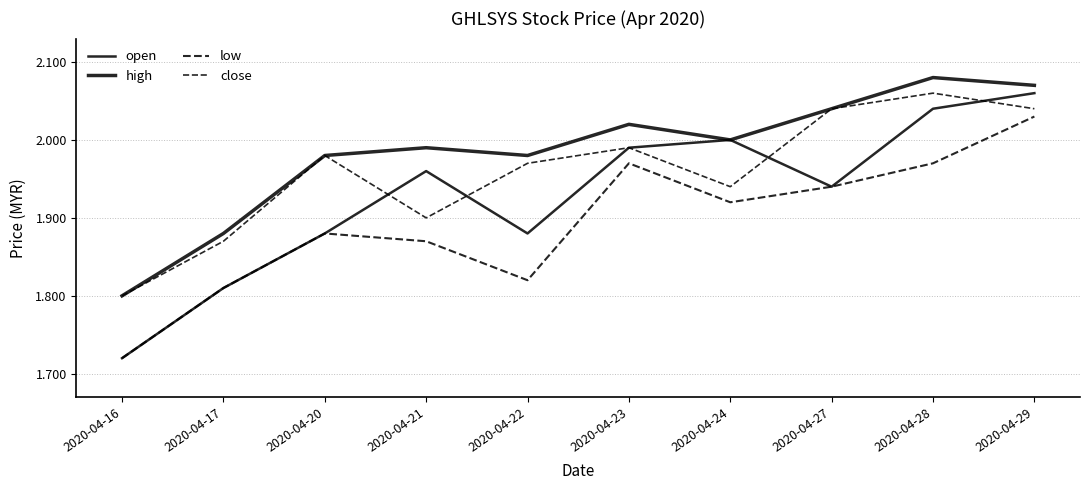

Does the chart have visible grid lines?

Yes